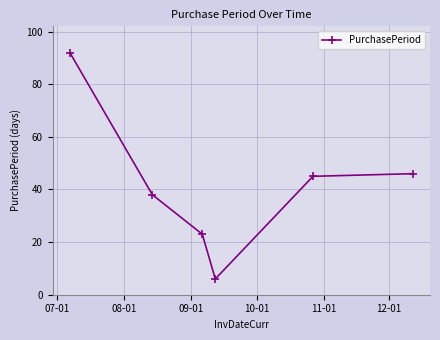

How many lines are shown in the chart?

1